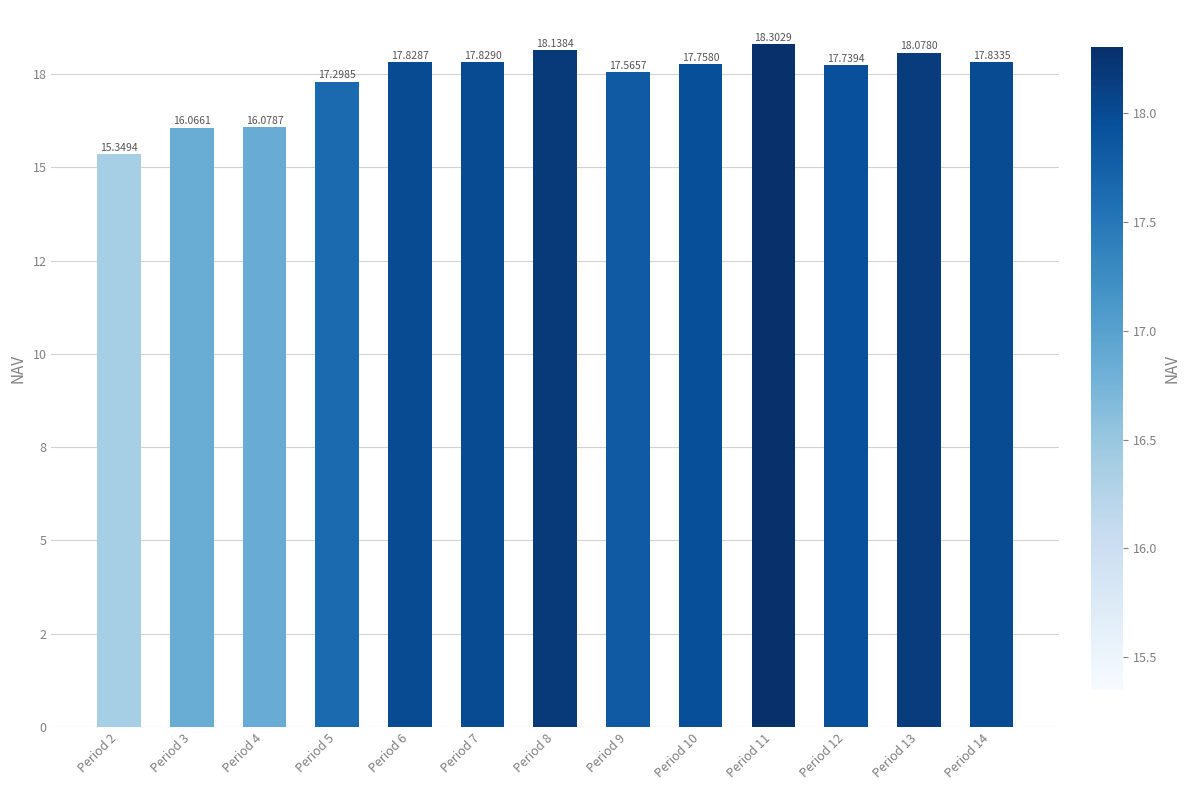

Reading left to right, list all the values displayed in this chart.

Period 2=15.3	Period 3=16.1	Period 4=16.1	Period 5=17.3	Period 6=17.8	Period 7=17.8	Period 8=18.1	Period 9=17.6	Period 10=17.8	Period 11=18.3	Period 12=17.7	Period 13=18.1	Period 14=17.8